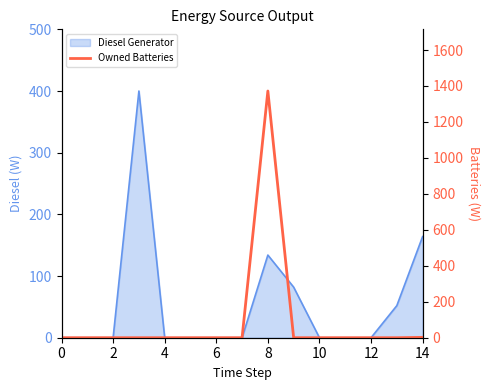

What is the greatest value displayed?

1372